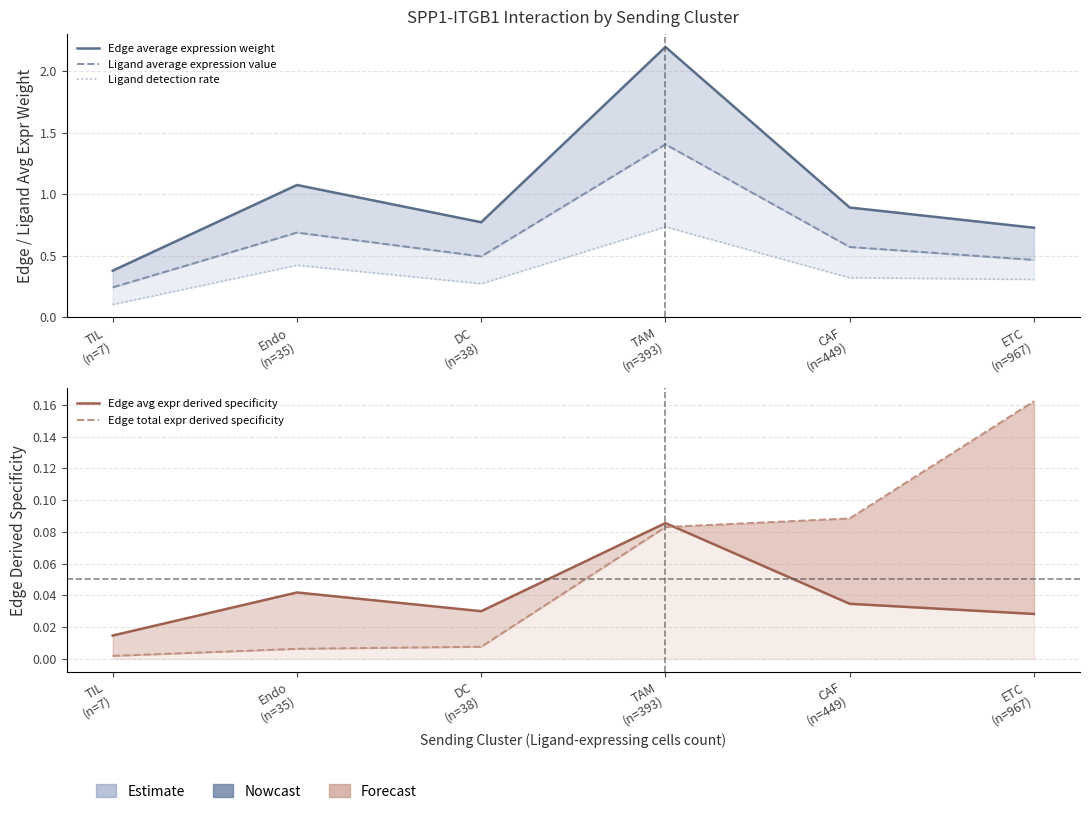

How many lines are shown in the chart?

5